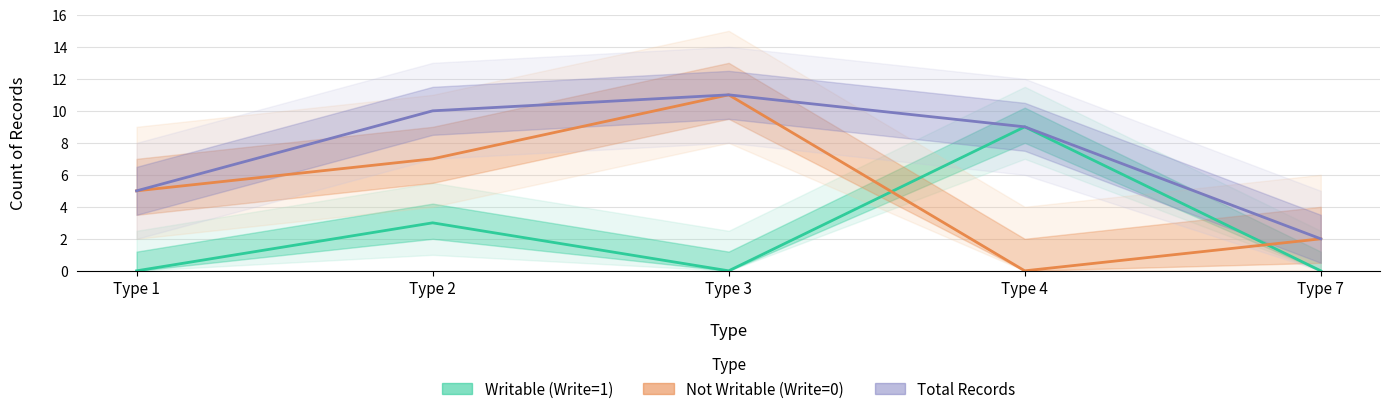

Which series has the largest total across all categories?

Total Records